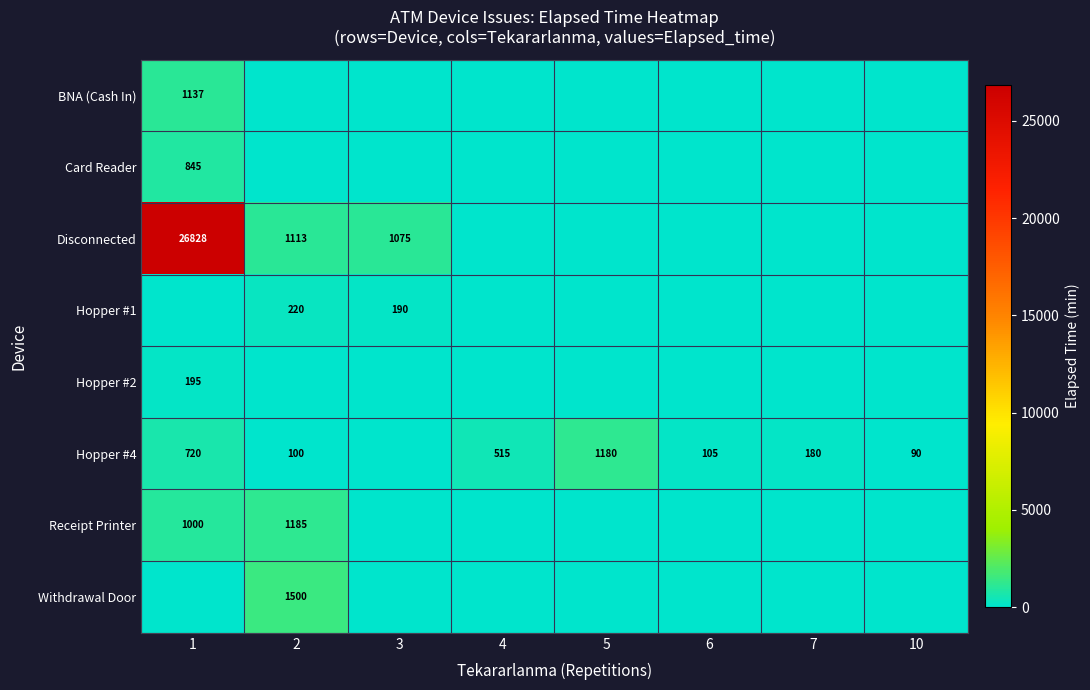

Rank the series at 10 from lowest to highest value.

BNA (Cash In), Card Reader, Disconnected, Hopper #1, Hopper #2, Receipt Printer, Withdrawal Door, Hopper #4